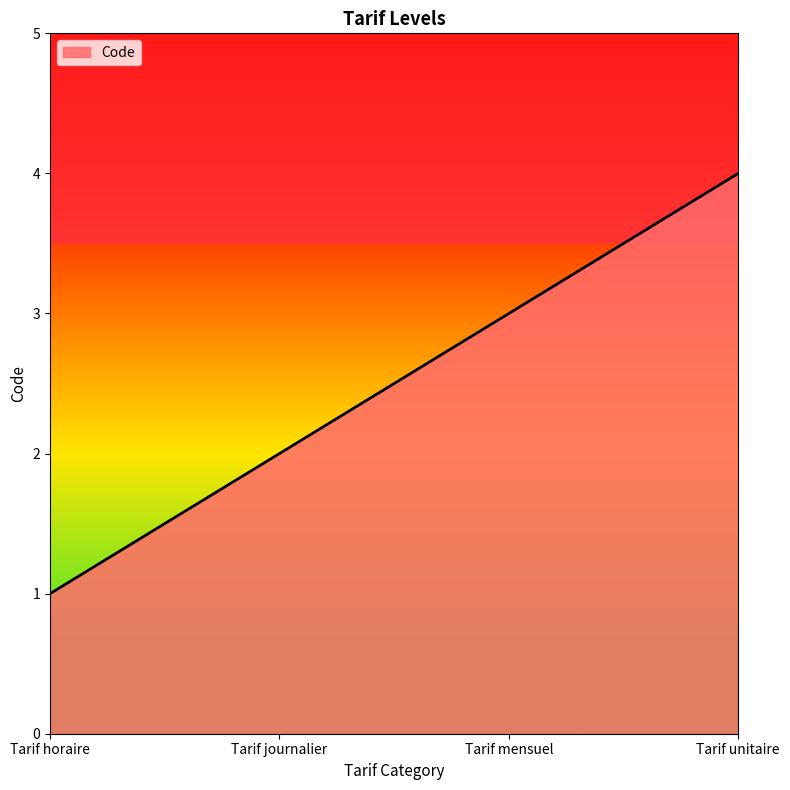

Reading right to left, extract all data points from this chart.

Tarif unitaire=4	Tarif mensuel=3	Tarif journalier=2	Tarif horaire=1